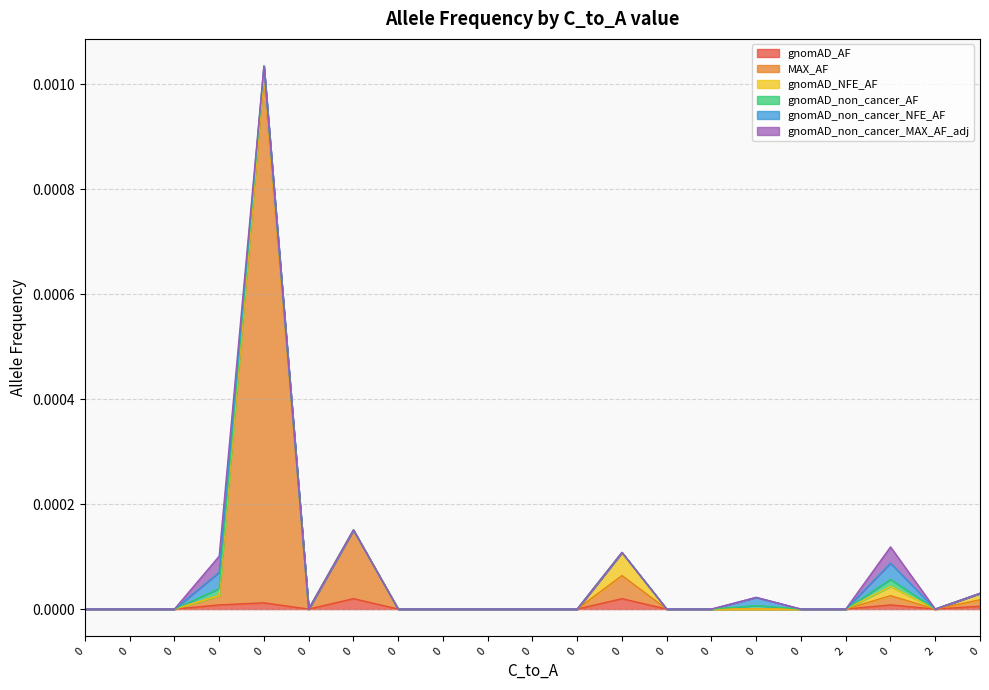

Rank the categories by gnomAD_non_cancer_MAX_AF_adj value from highest to lowest.

0, 0, 0, 0, 0, 0, 0, 0, 0, 0, 0, 0, 0, 0, 0, 0, 0, 0, 2, 2, 0